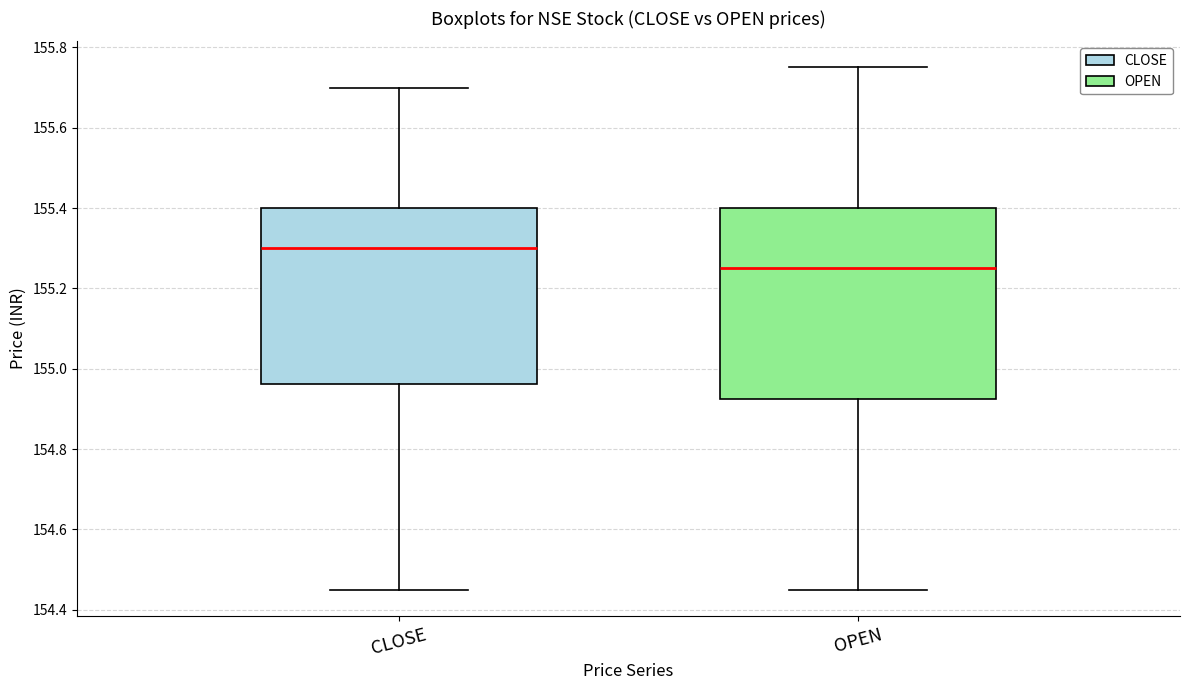

Reading left to right, transcribe this box plot: for each box, give where its median line is, the range the box spans, and where its two whiskers end, as read against the y-axis. The values are not printed on the chart, so give them approximately, as read against the axis.

CLOSE: median 155.30, box 154.96 to 155.40, whiskers 154.46 to 155.70
OPEN: median 155.26, box 154.92 to 155.40, whiskers 154.46 to 155.76